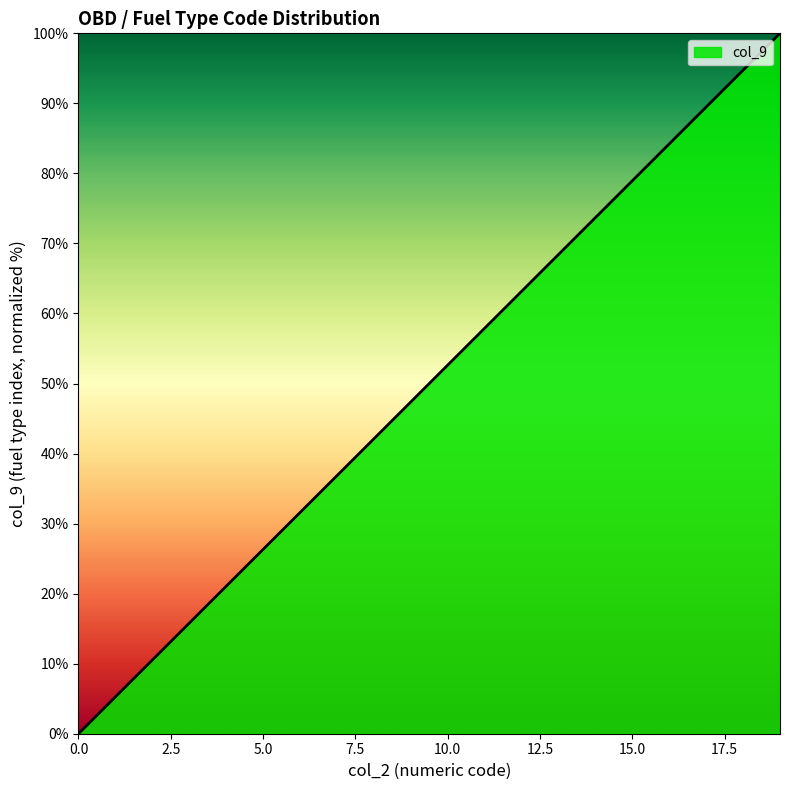

How many values are above zero?

19